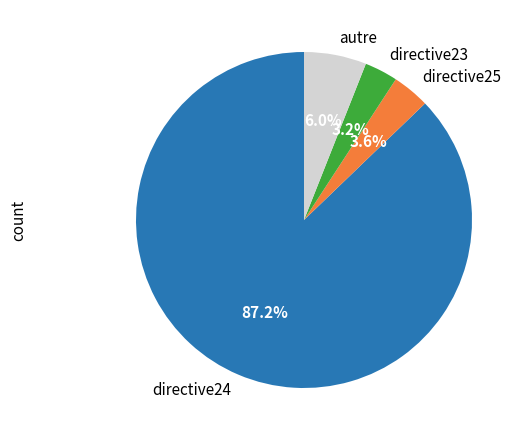

Count the number of slices in the pie.

4